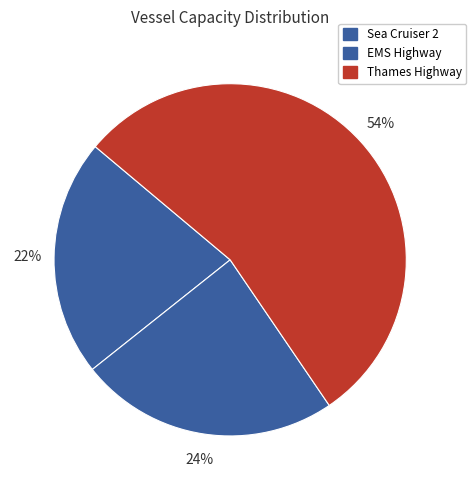

Does EMS Highway represent more than half of the total?

No